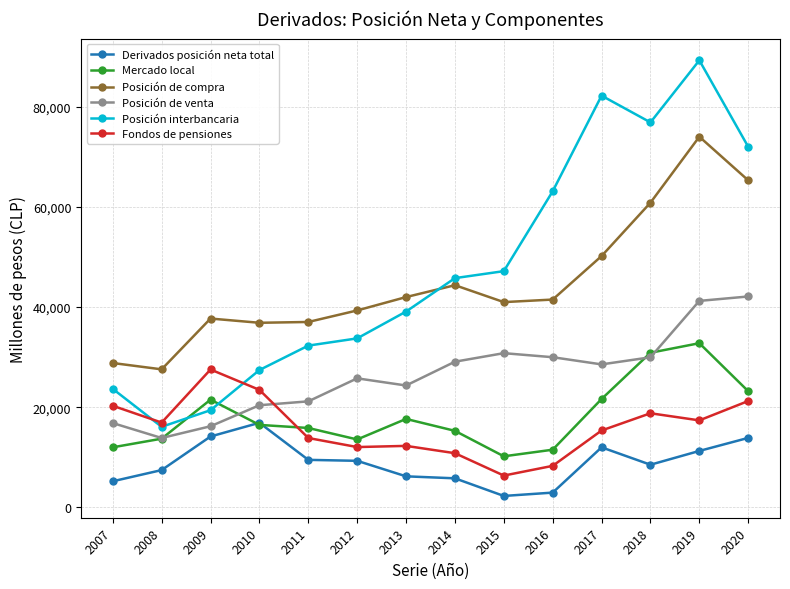

Where is the first local maximum for Derivados posición neta total?

2010